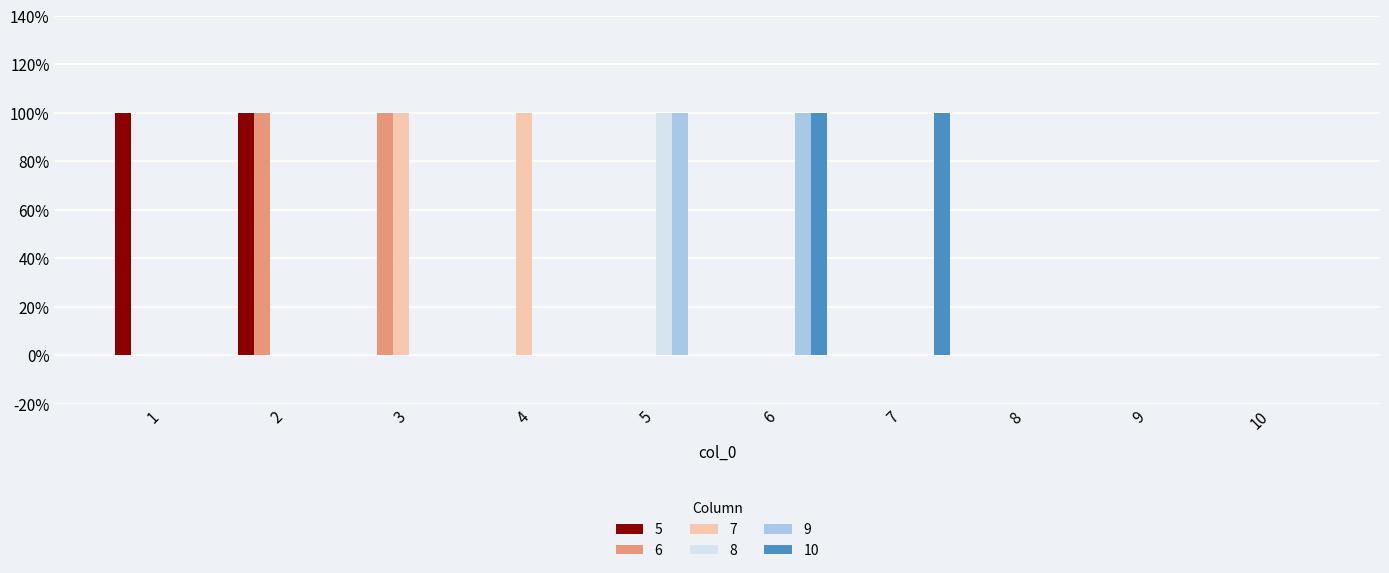

Which category has the lowest value across all series?

3